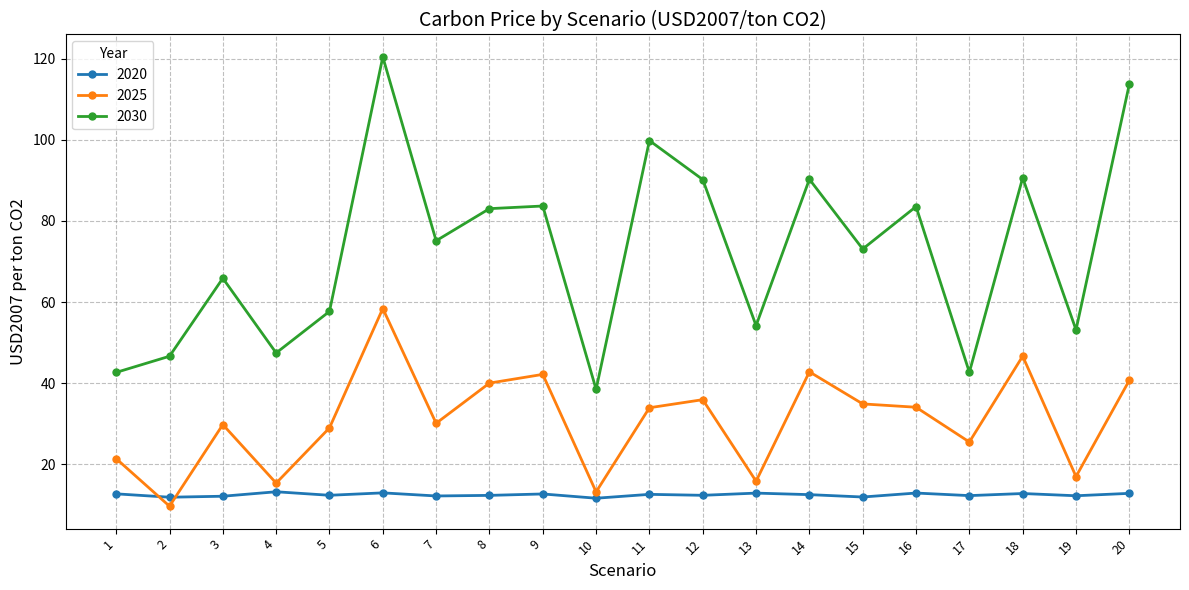

Where does the 2030 series first go above 75?

6